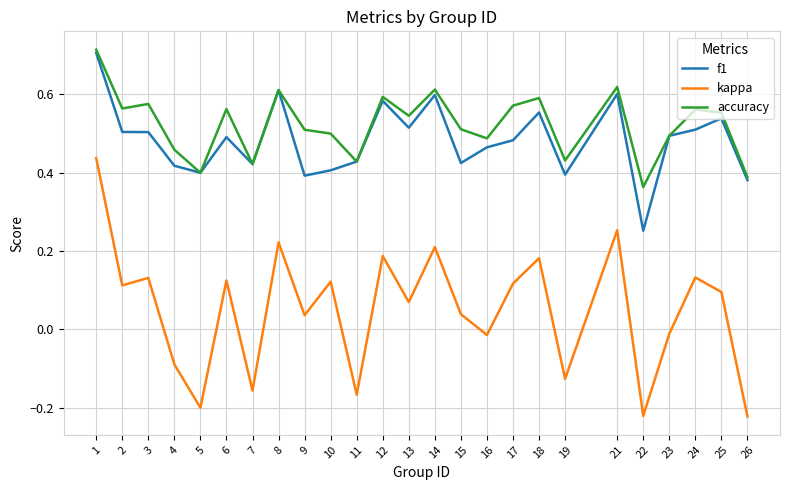

True or false: f1 has a value of 0.8 at 16.

False